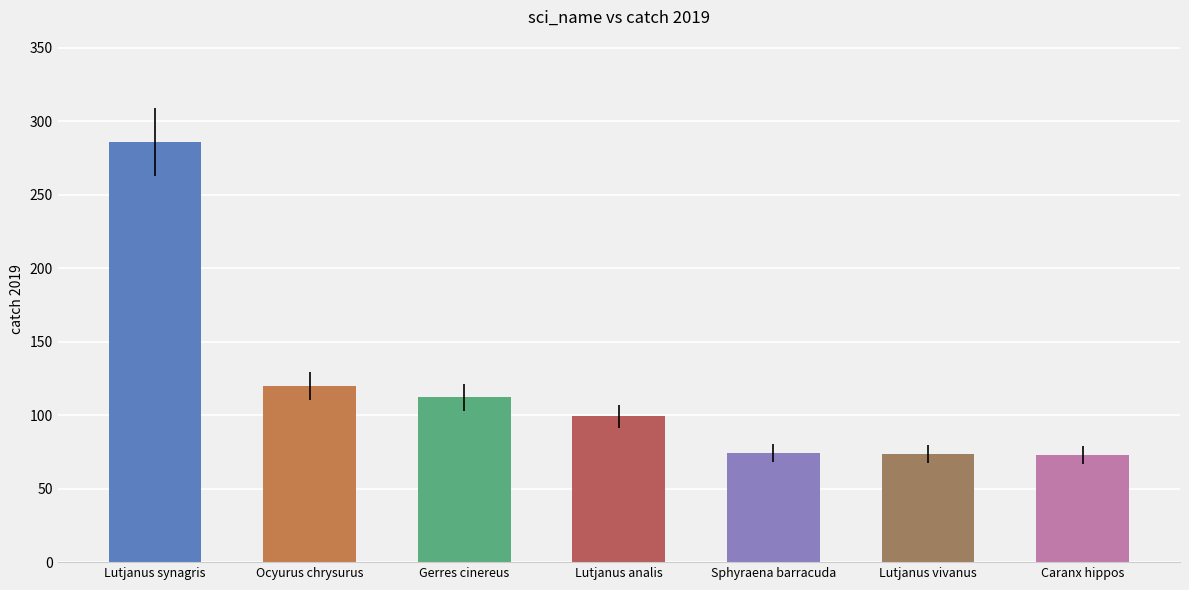

How many values exceed 99?

4